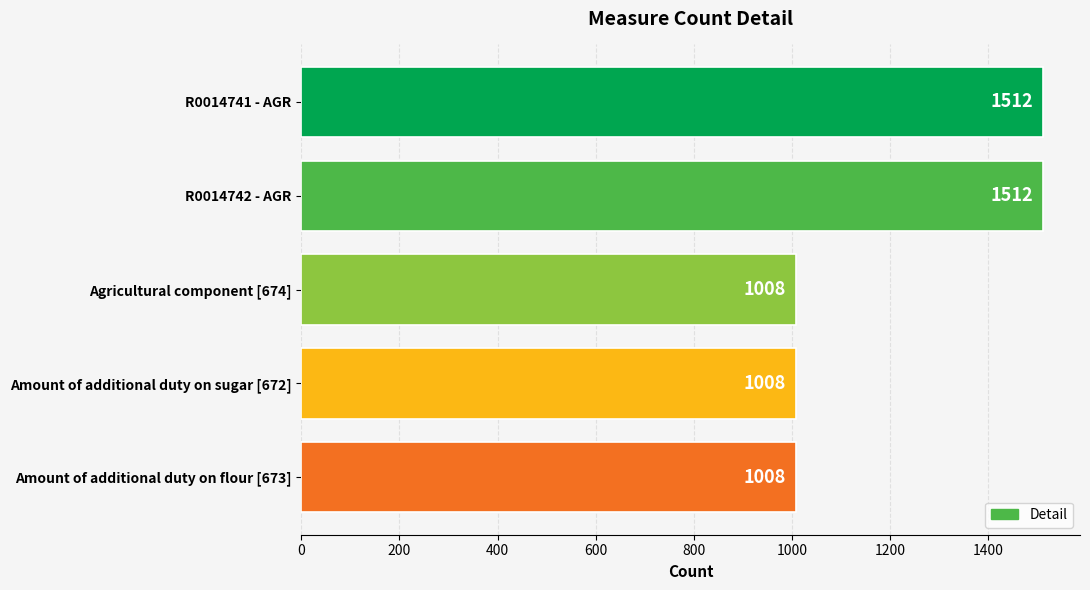

Reading bottom to top, what are all the values shown in this chart?

Amount of additional duty on flour [673]=1008	Amount of additional duty on sugar [672]=1008	Agricultural component [674]=1008	R0014742 - AGR=1512	R0014741 - AGR=1512